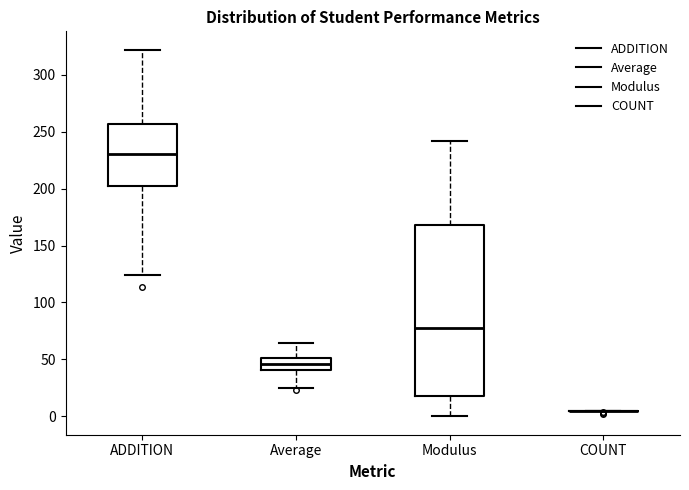

Reading left to right, read every box against the y-axis: the position of its median line, the range the box covers, and the ends of its whiskers. The values are not printed on the chart, so give them approximately, as read against the axis.

ADDITION: median 230, box 200 to 255, whiskers 125 to 320
Average: median 45, box 40 to 50, whiskers 25 to 65
Modulus: median 80, box 20 to 170, whiskers 0 to 240
COUNT: box collapsed to a line at 5, whiskers 5 to 5